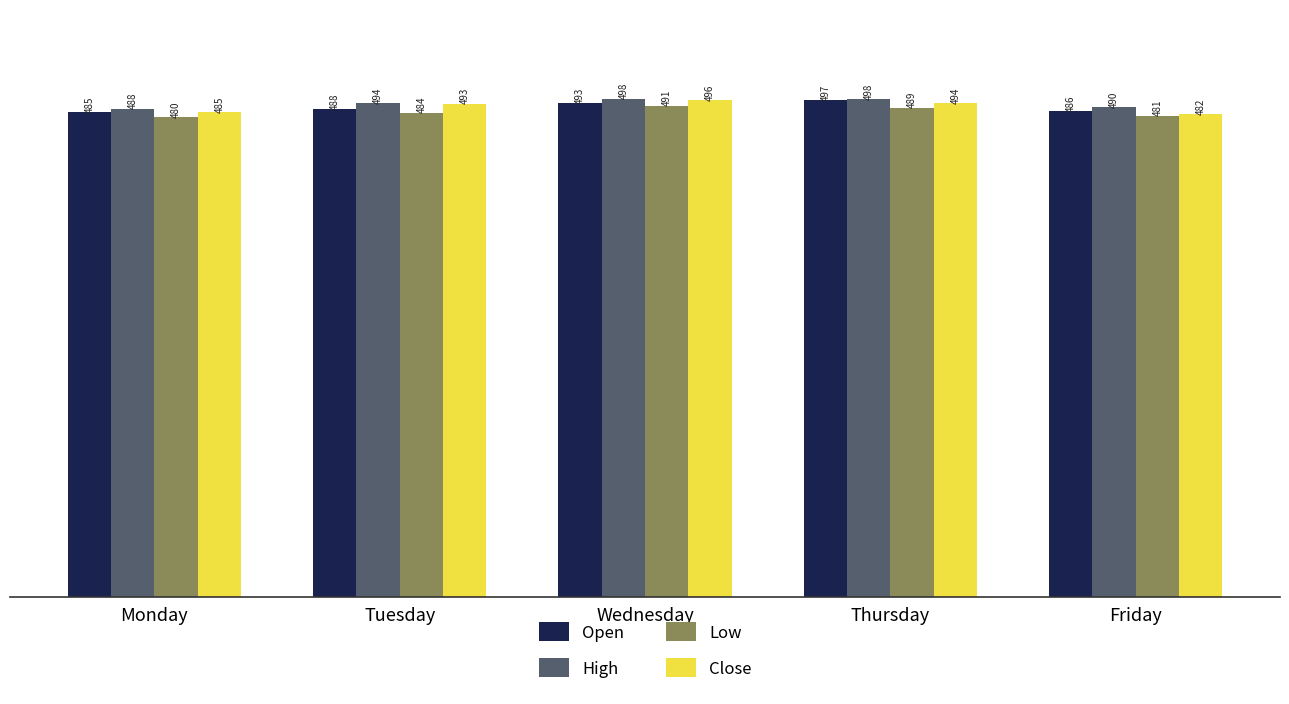

What is the value of the High bar at the 2nd from the left?

493.8